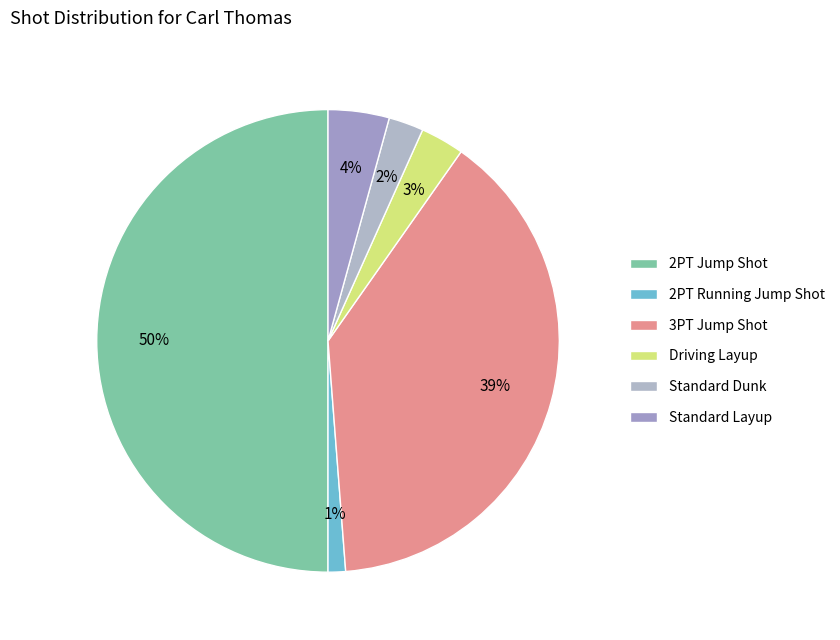

How many slices are in this pie chart?

6